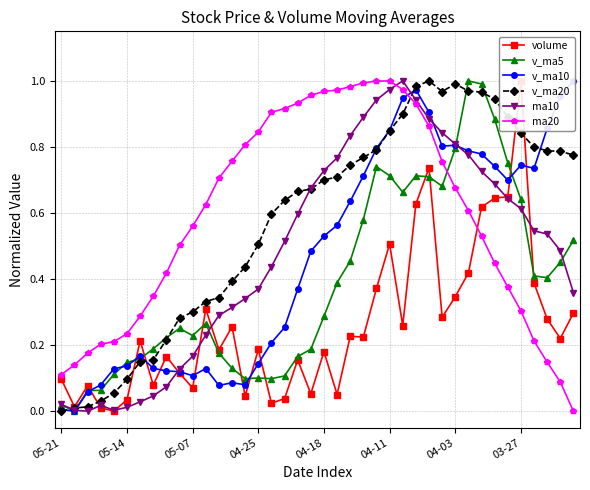

The value of volume at 19 is 0.1. True or false?

False